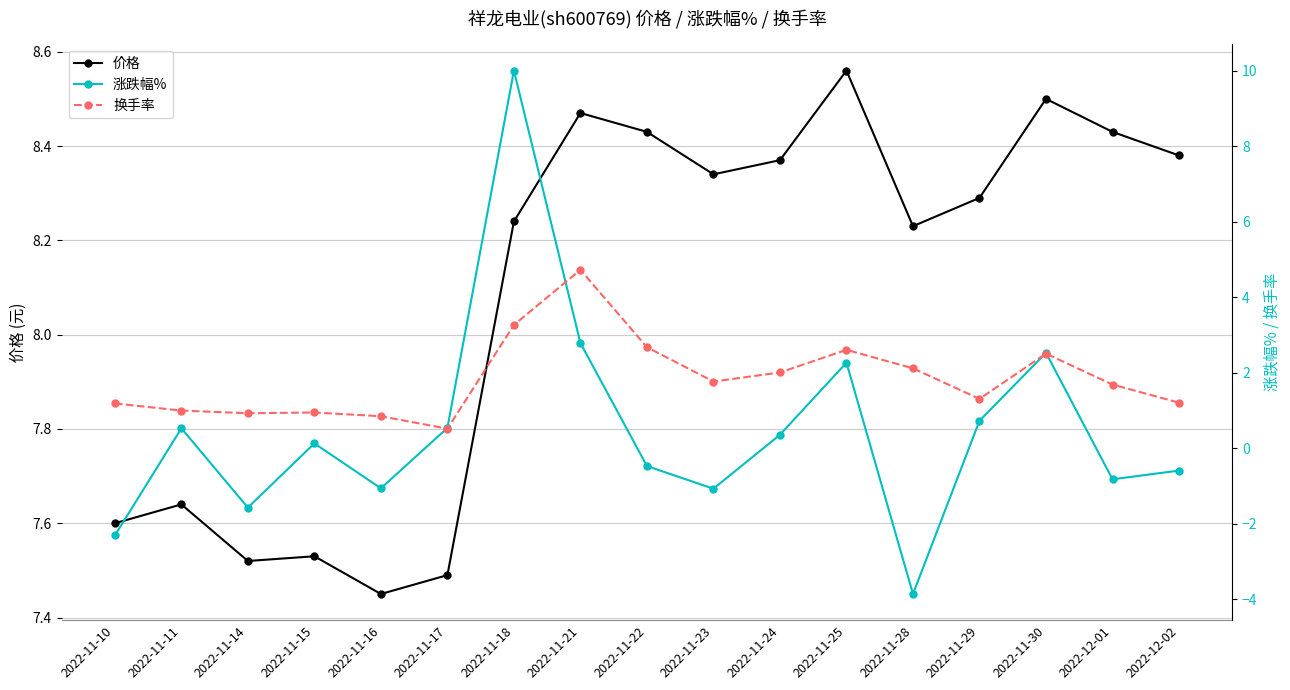

What is the approximate value of 换手率 at 2022-11-30?

2.5